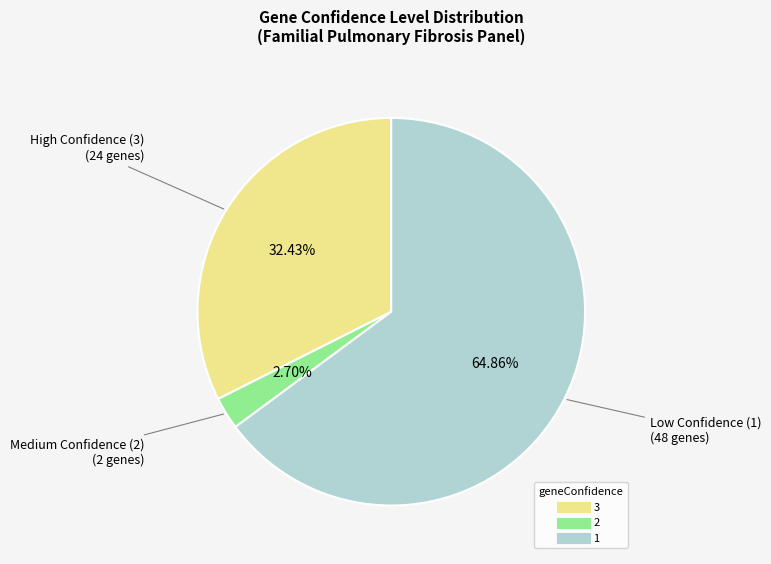

True or false: 3 accounts for 32% of the total.

True